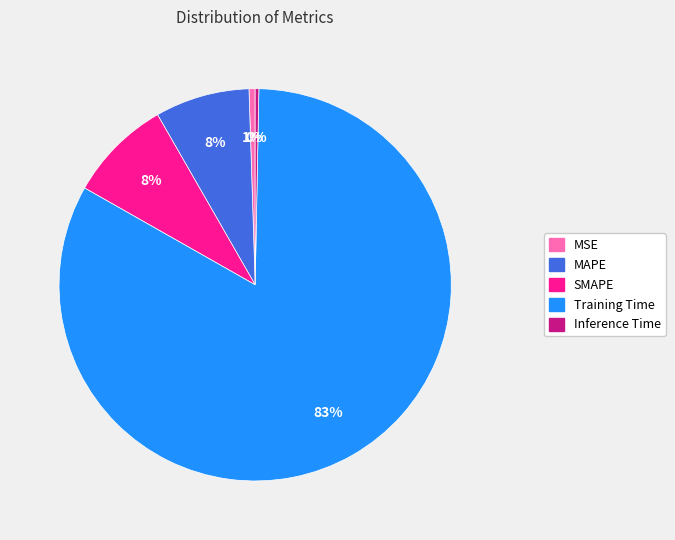

Is there a majority slice in this chart?

Yes